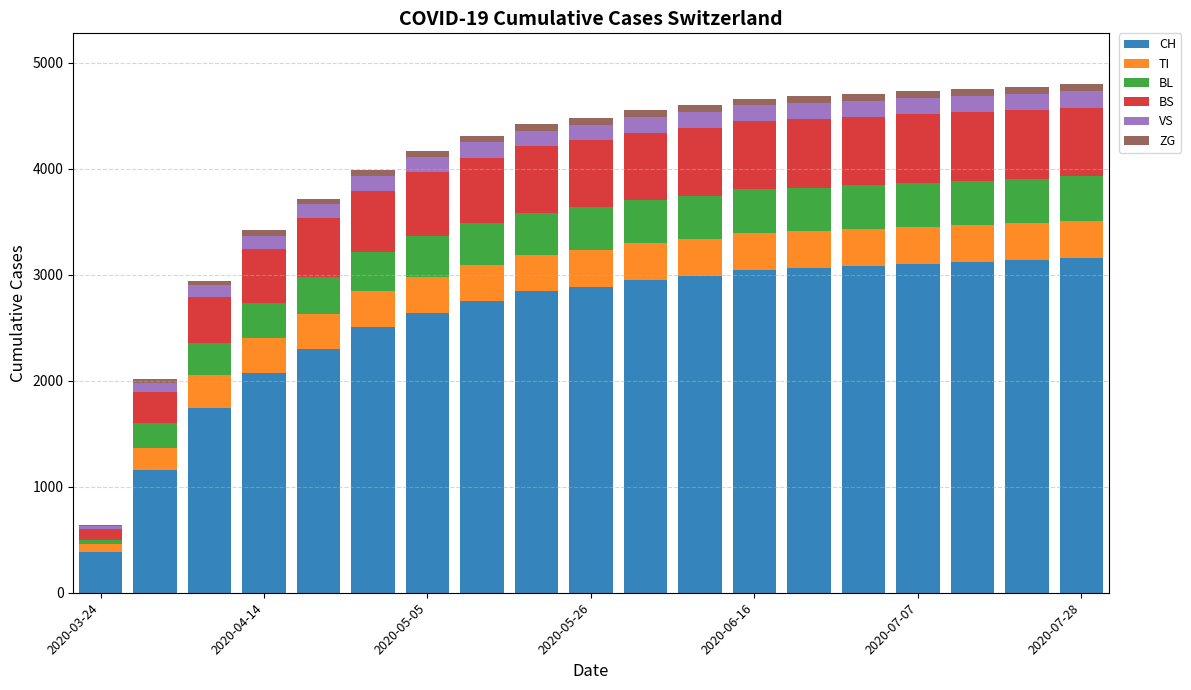

How many series are shown in this chart?

6